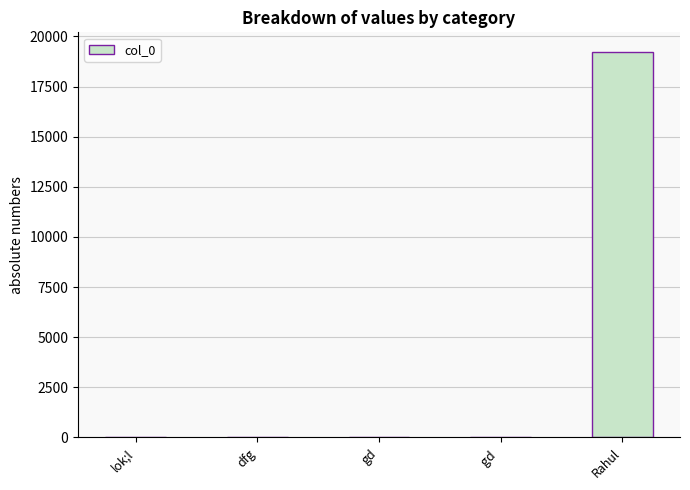

What is the difference between the values at dfg and lok;l?

11